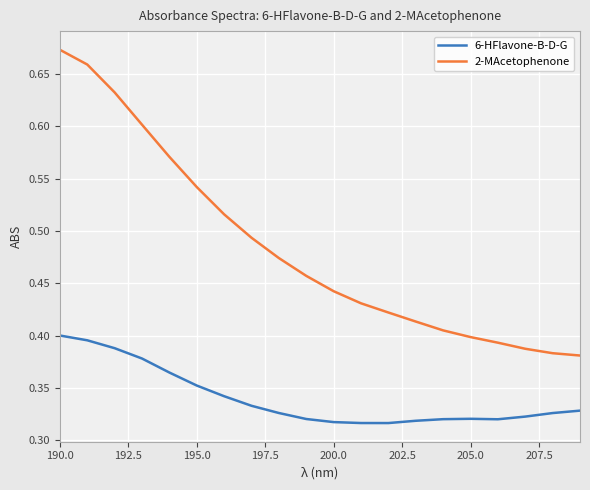

Which series has the largest total across all categories?

2-MAcetophenone